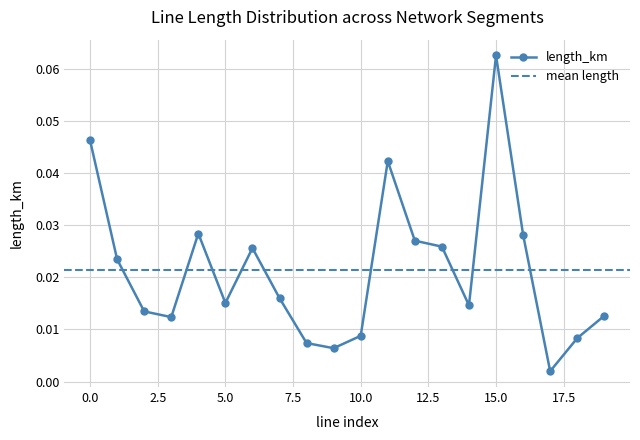

Reading left to right, extract all data points from this chart.

0.0	0.0	0.0	0.0	0.0	0.0	0.0	0.0	0.0	0.0	0.0	0.0	0.0	0.0	0.0	0.1	0.0	0.0	0.0	0.0